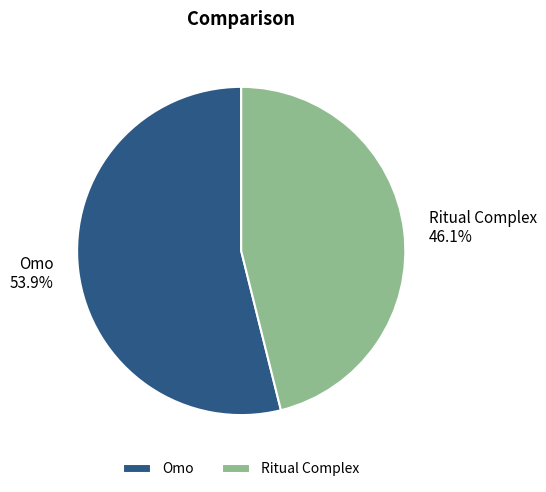

How many slices are in this pie chart?

2